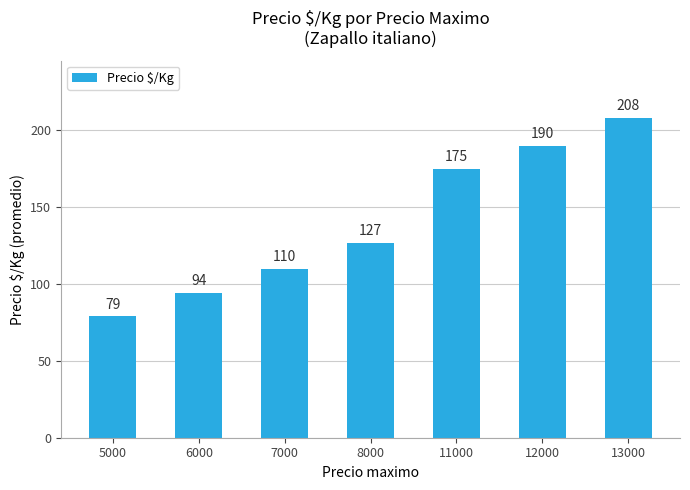

What is the ratio of the value at 5000 to the value at 7000?

0.7